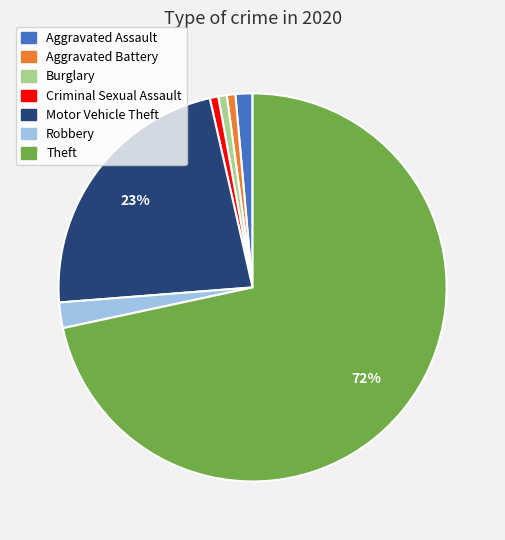

To the nearest percent, what percentage of the pie is Aggravated Battery?

1%